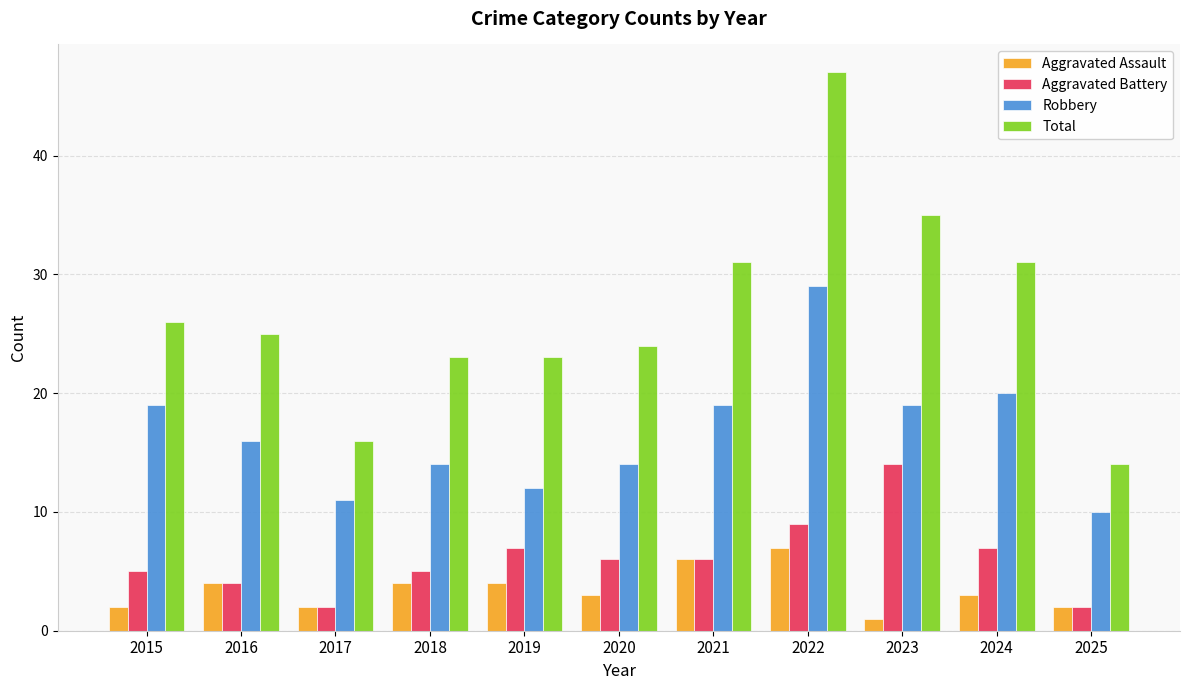

Rank the series by their maximum value, from lowest to highest.

Aggravated Assault, Aggravated Battery, Robbery, Total